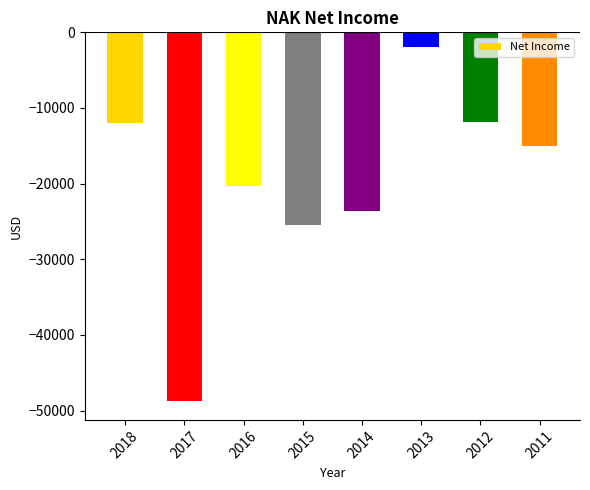

At which category does the chart reach its peak across all series?

2013